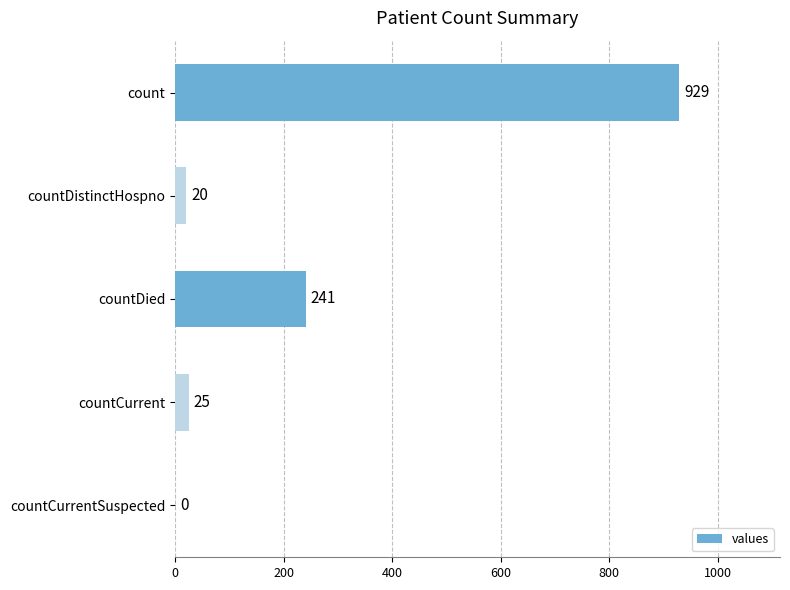

How many categories are shown in the chart?

5